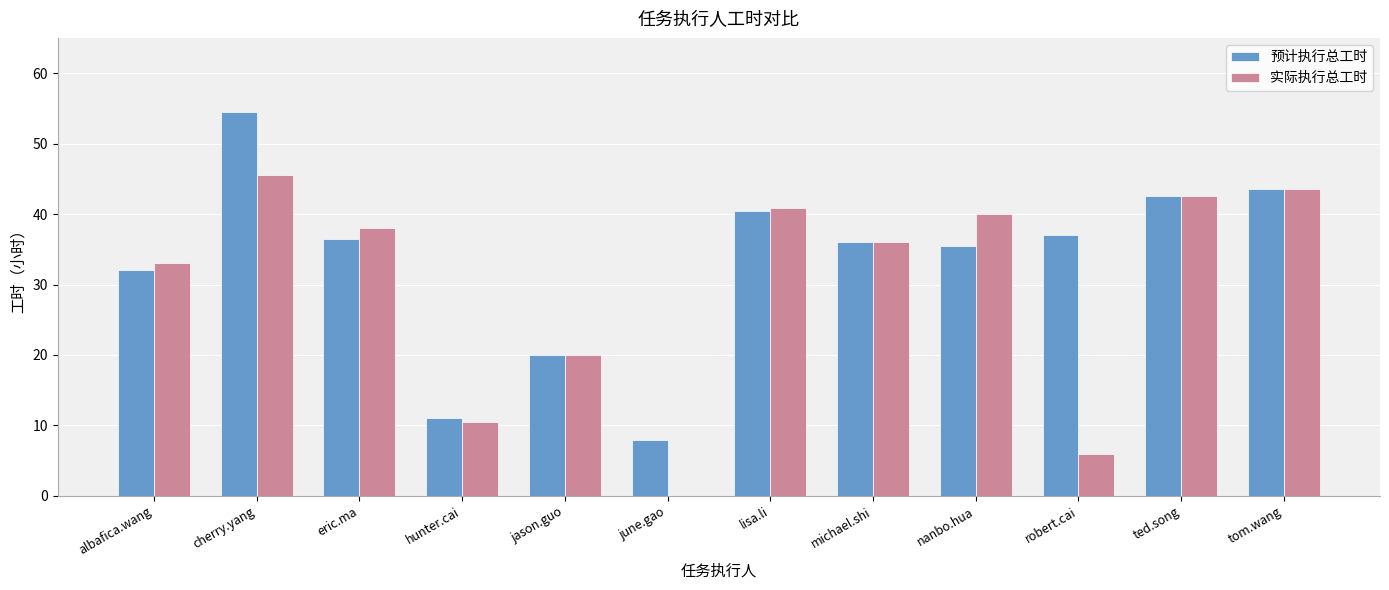

Where is 实际执行总工时 nearest to the value 22?

jason.guo